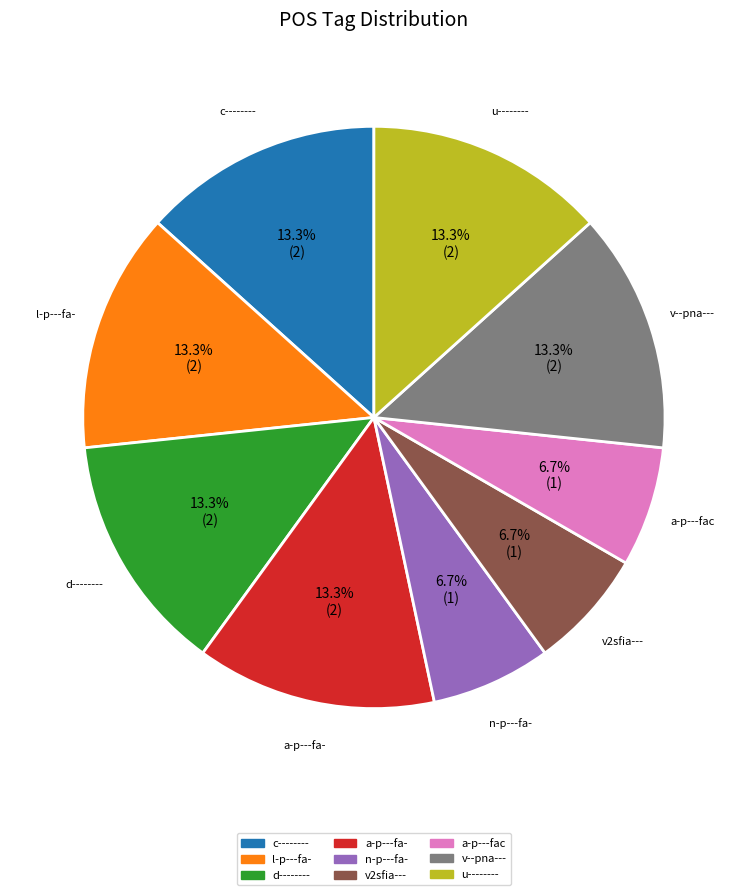

Does any single category account for the majority?

No